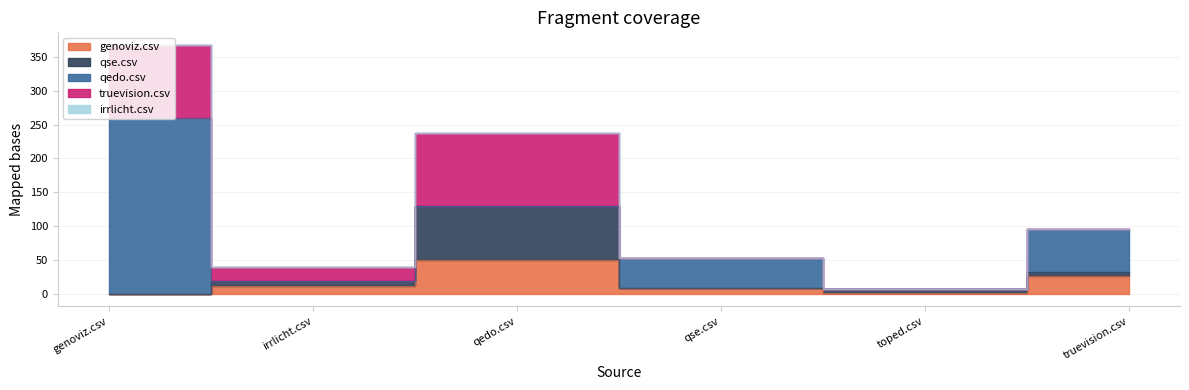

True or false: qse.csv and truevision.csv cross at least once.

False